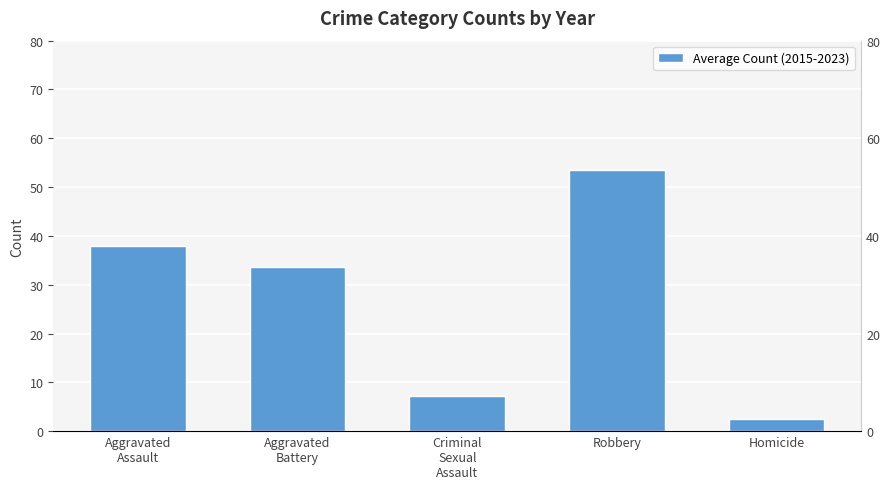

What value does the data have at Criminal
Sexual
Assault?

7.3